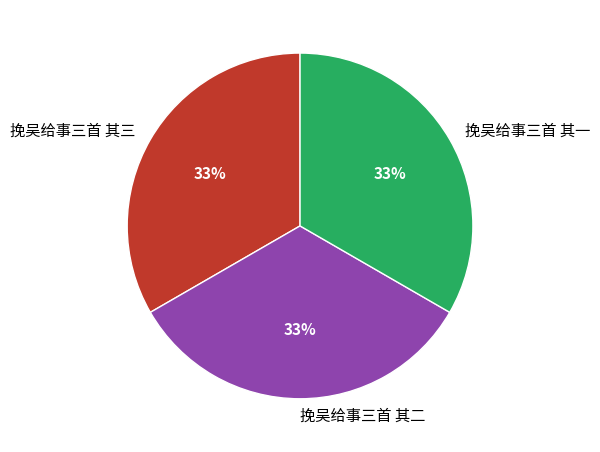

Does 挽吴给事三首 其一 represent more than half of the total?

No